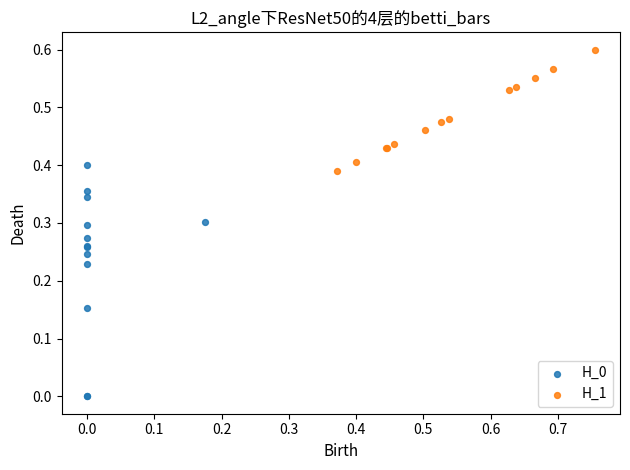

Which series has the largest Y range (max minus min)?

H_0